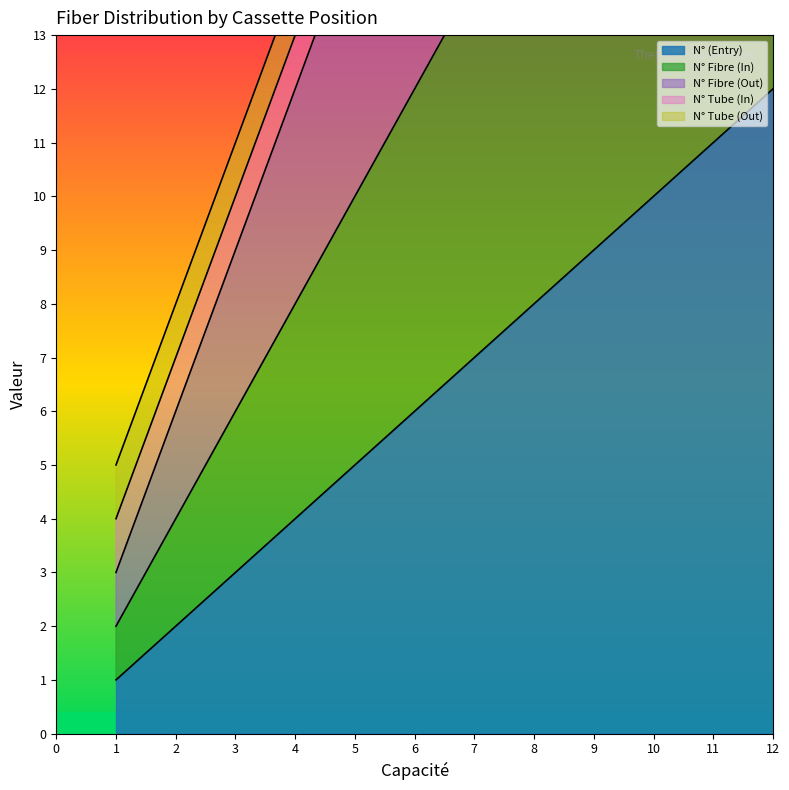

Between 7 and 12, which series saw the biggest shift?

N° Fibre (Out)